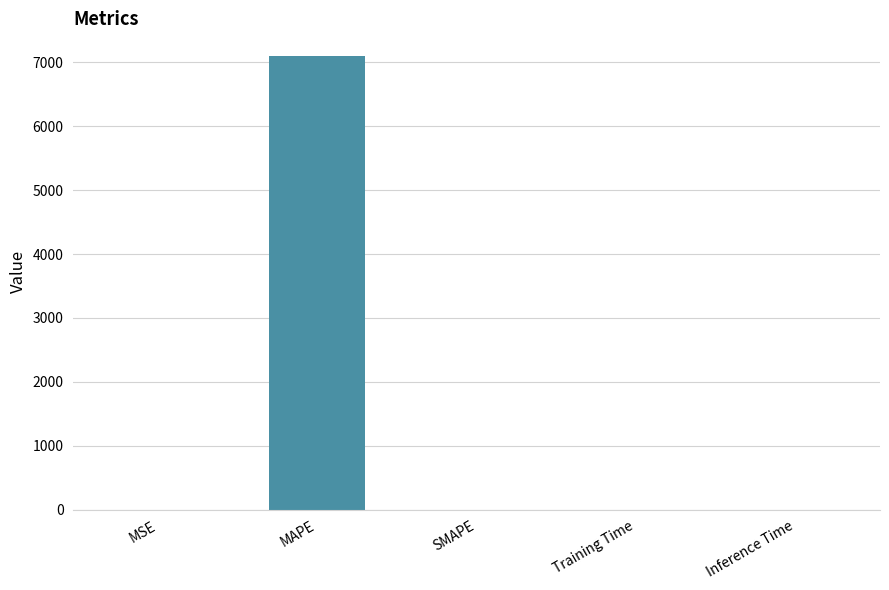

What is the sum of the values at Training Time and MSE?

0.9